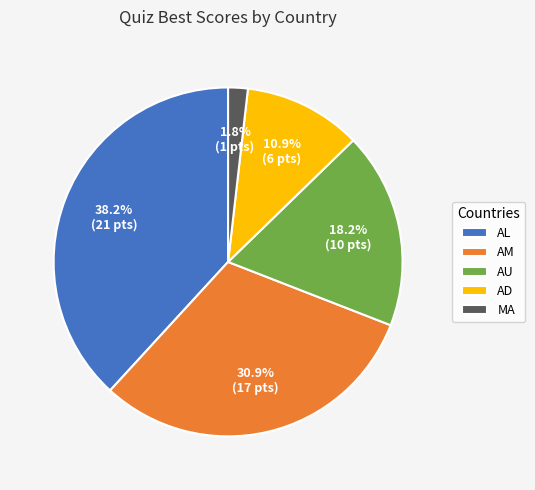

Rank the categories by value from lowest to highest.

MA, AD, AU, AM, AL